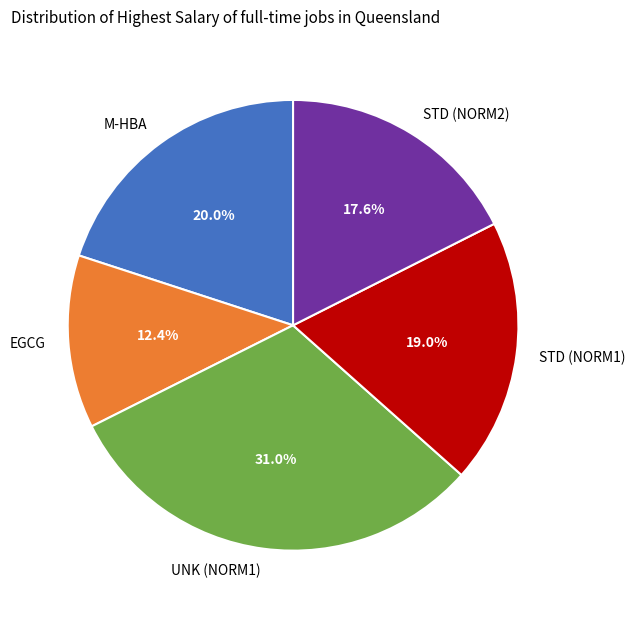

To the nearest percent, what is the combined percentage of M-HBA and EGCG?

32%